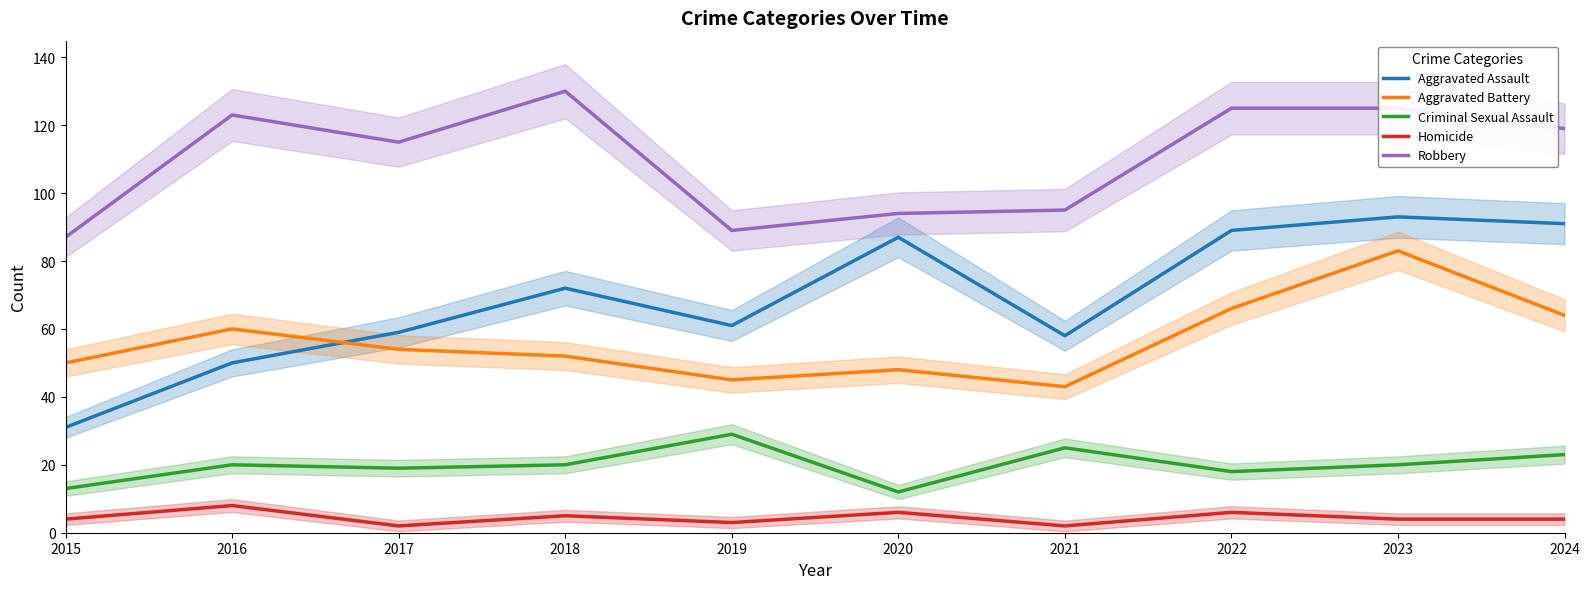

What is the sum of all Criminal Sexual Assault values?

199